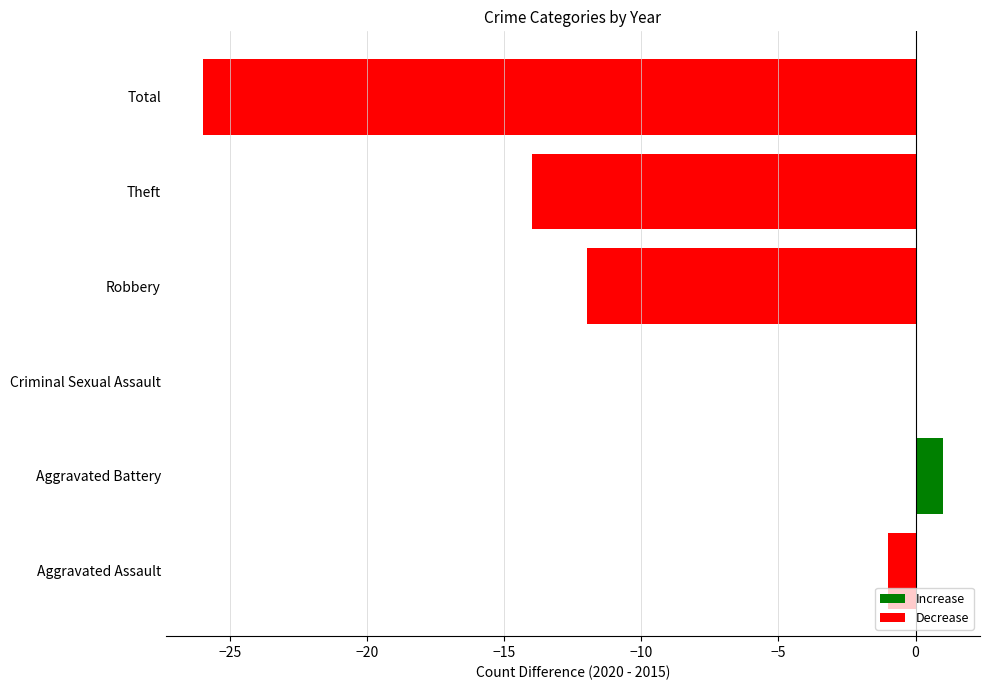

At which category does the chart reach its peak across all series?

Aggravated Battery